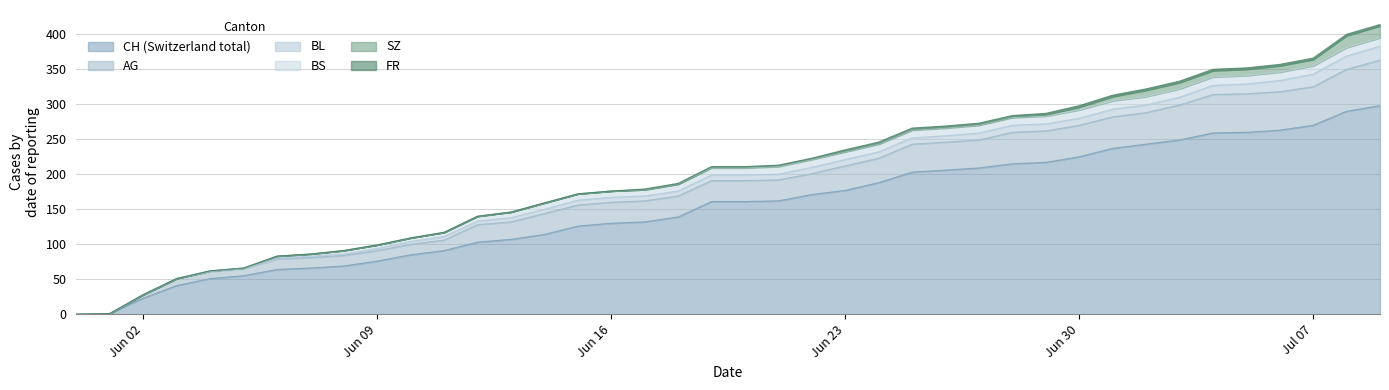

Which series has the largest range (max minus min)?

CH